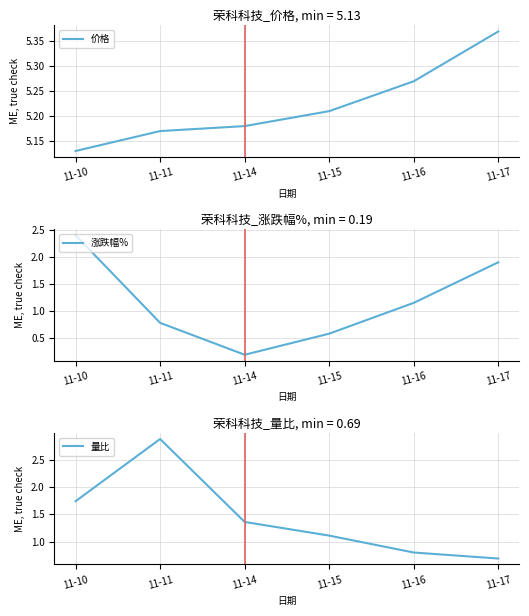

How many series are shown in this chart?

3